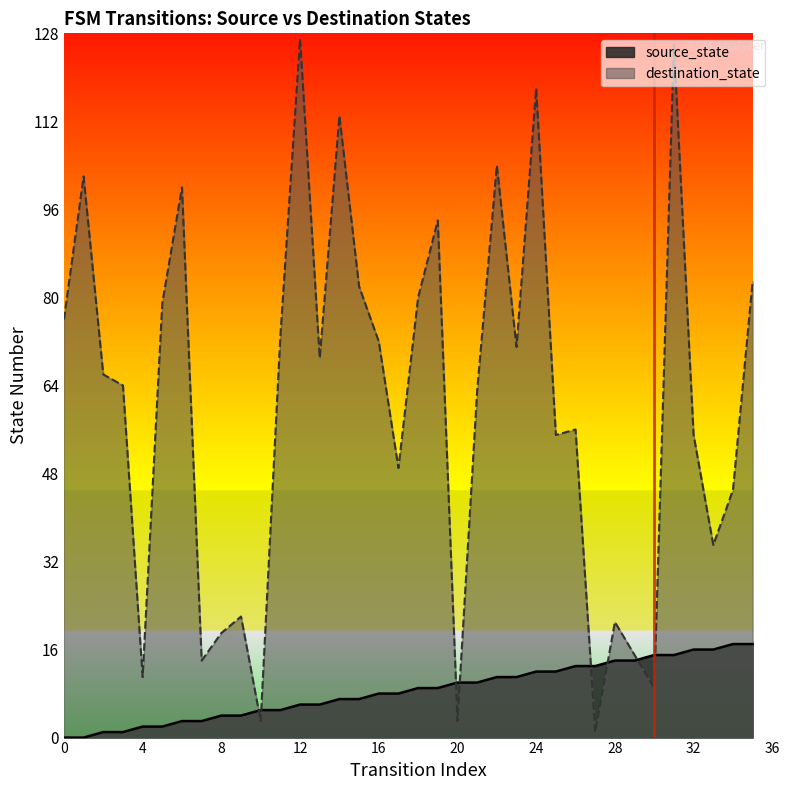

At which category does destination_state reach its first local valley?

4